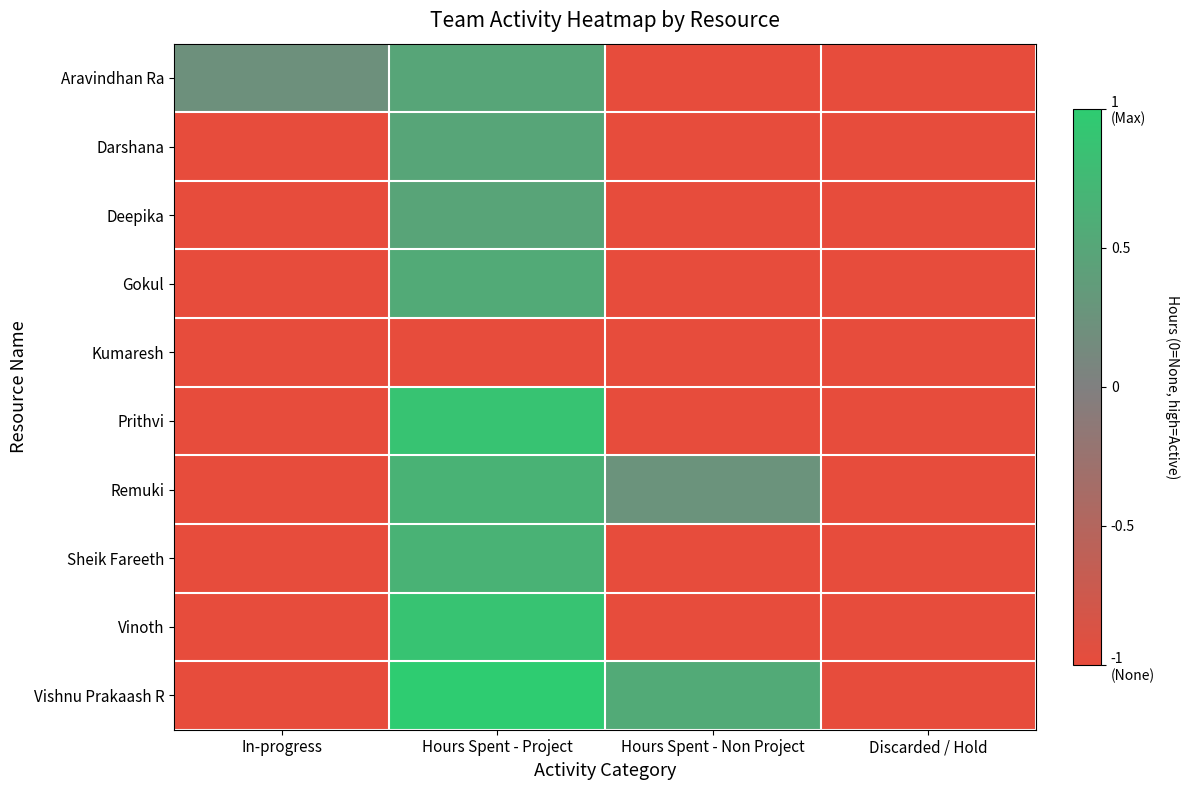

Reading left to right, list all the values displayed in this chart.

Aravindhan Ra: In-progress=0.2	Hours Spent - Project=0.5	Hours Spent - Non Project=-1.0	Discarded / Hold=-1.0
Darshana: In-progress=-1.0	Hours Spent - Project=0.5	Hours Spent - Non Project=-1.0	Discarded / Hold=-1.0
Deepika: In-progress=-1.0	Hours Spent - Project=0.5	Hours Spent - Non Project=-1.0	Discarded / Hold=-1.0
Gokul: In-progress=-1.0	Hours Spent - Project=0.6	Hours Spent - Non Project=-1.0	Discarded / Hold=-1.0
Kumaresh: In-progress=-1.0	Hours Spent - Project=-1.0	Hours Spent - Non Project=-1.0	Discarded / Hold=-1.0
Prithvi: In-progress=-1.0	Hours Spent - Project=0.9	Hours Spent - Non Project=-1.0	Discarded / Hold=-1.0
Remuki: In-progress=-1.0	Hours Spent - Project=0.7	Hours Spent - Non Project=0.3	Discarded / Hold=-1.0
Sheik Fareeth: In-progress=-1.0	Hours Spent - Project=0.7	Hours Spent - Non Project=-1.0	Discarded / Hold=-1.0
Vinoth: In-progress=-1.0	Hours Spent - Project=0.9	Hours Spent - Non Project=-1.0	Discarded / Hold=-1.0
Vishnu Prakaash R: In-progress=-1.0	Hours Spent - Project=1.0	Hours Spent - Non Project=0.6	Discarded / Hold=-1.0